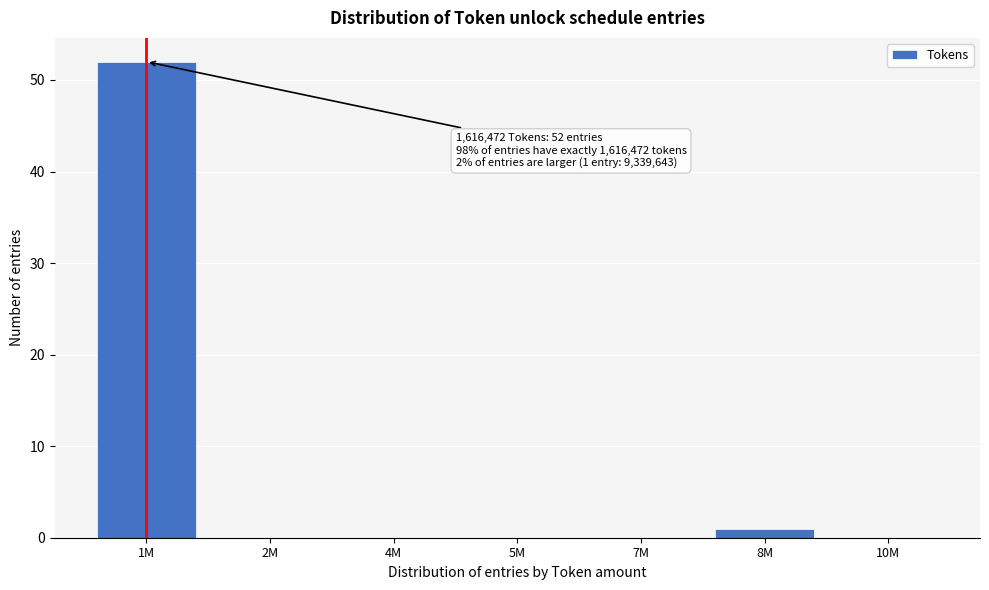

Reading left to right, extract all data points from this chart.

1M=52	2M=0	4M=0	5M=0	7M=0	8M=1	10M=0